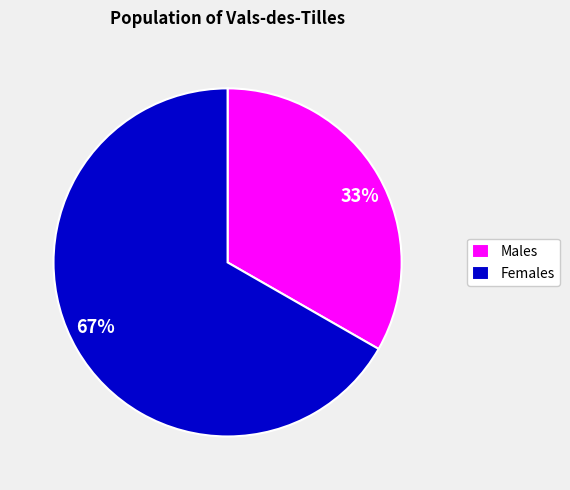

The Males slice represents 33% of the pie. True or false?

True